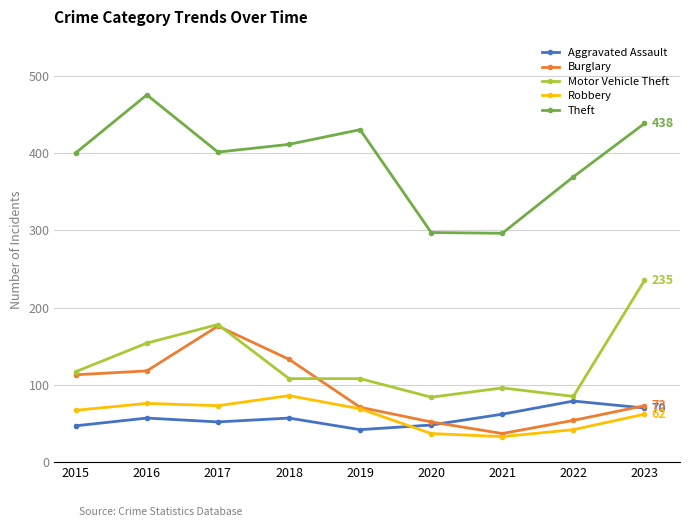

Which series has the widest spread of values?

Theft